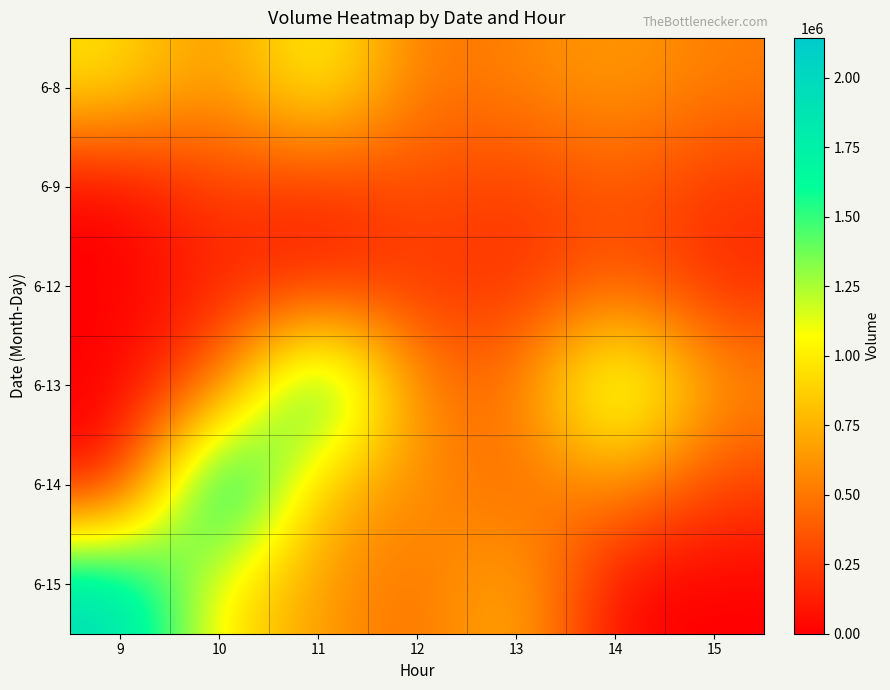

At how many categories does at least one series exceed 97725?

7